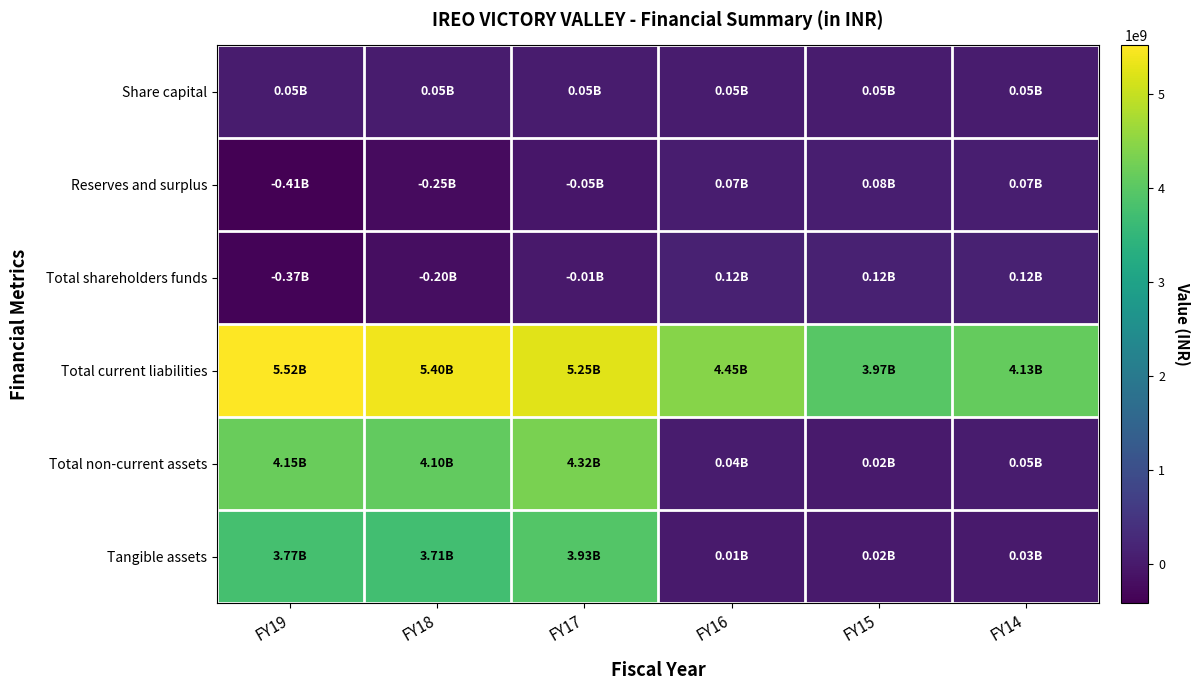

Reading right to left, list all the values displayed in this chart.

Share capital: FY14=47832330	FY15=47832330	FY16=47832330	FY17=47832330	FY18=47832330	FY19=47832330
Reserves and surplus: FY14=74680371	FY15=75133043	FY16=72461974	FY17=-54650246	FY18=-248196564	FY19=-412944512
Total shareholders funds: FY14=122512701	FY15=122965373	FY16=120294304	FY17=-6817916	FY18=-200364234	FY19=-365112182
Total current liabilities: FY14=4126957430	FY15=3974807735	FY16=4446577554	FY17=5247978212	FY18=5399676529	FY19=5519774615
Total non-current assets: FY14=46018318	FY15=21941607	FY16=36329078	FY17=4321005587	FY18=4101287433	FY19=4154388345
Tangible assets: FY14=27365210	FY15=19740807	FY16=13544582	FY17=3933649612	FY18=3713931458	FY19=3767032370